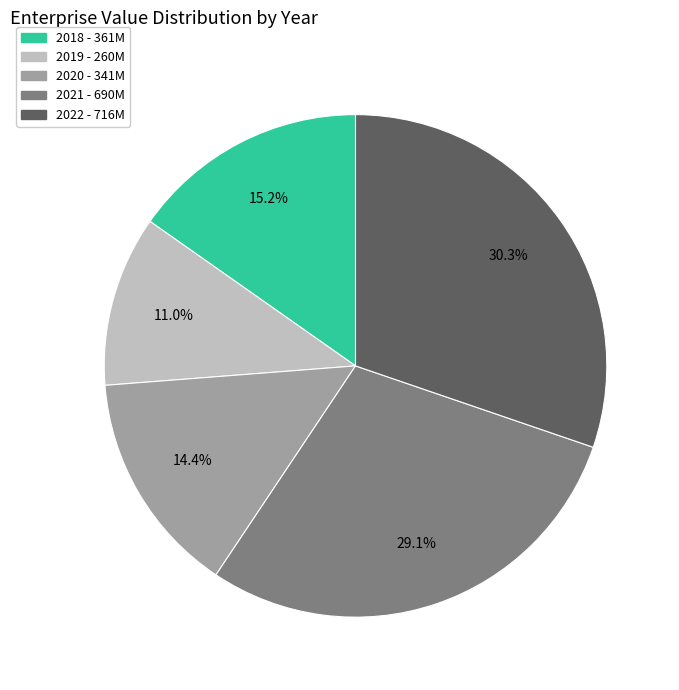

Rank the categories by value from lowest to highest.

2019, 2020, 2018, 2021, 2022